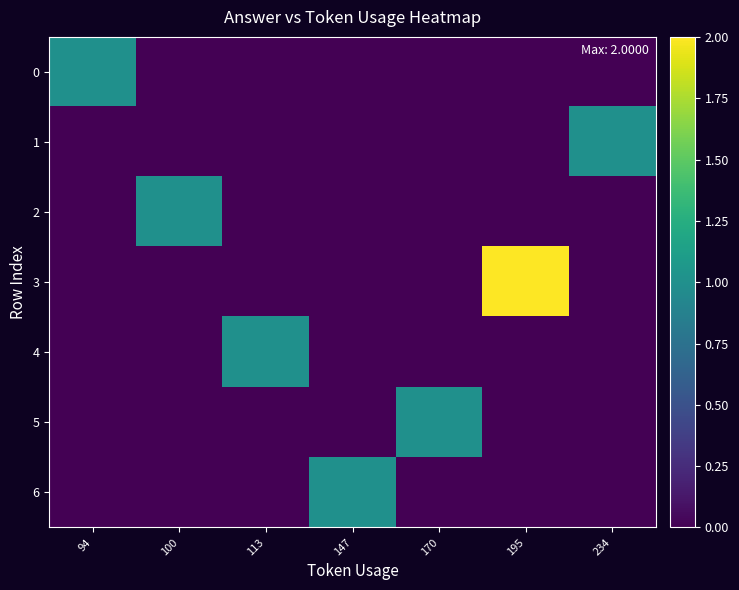

Which series has the largest range (max minus min)?

3